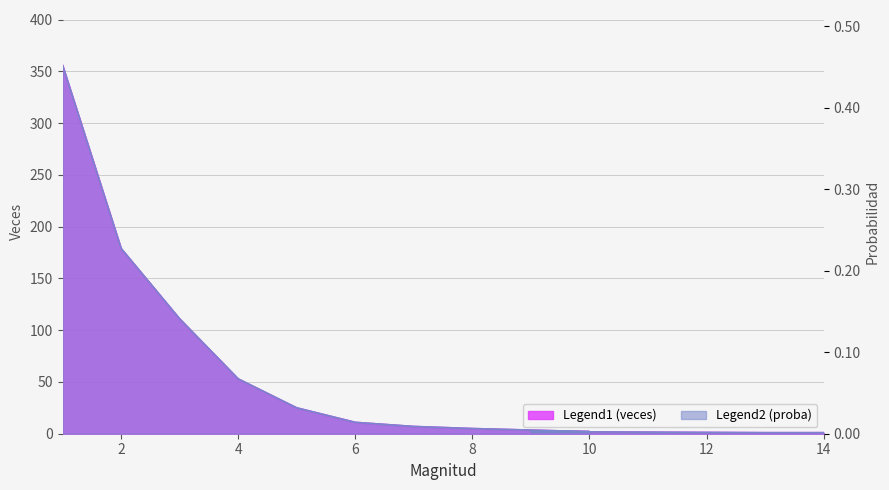

What is the average value of the veces series?

62.8